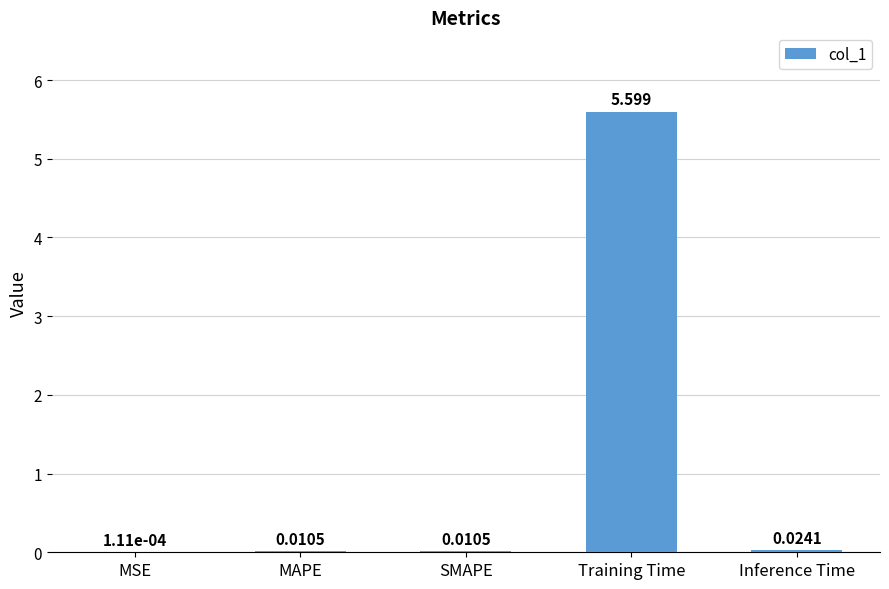

At which label is the value closest to 2?

Inference Time